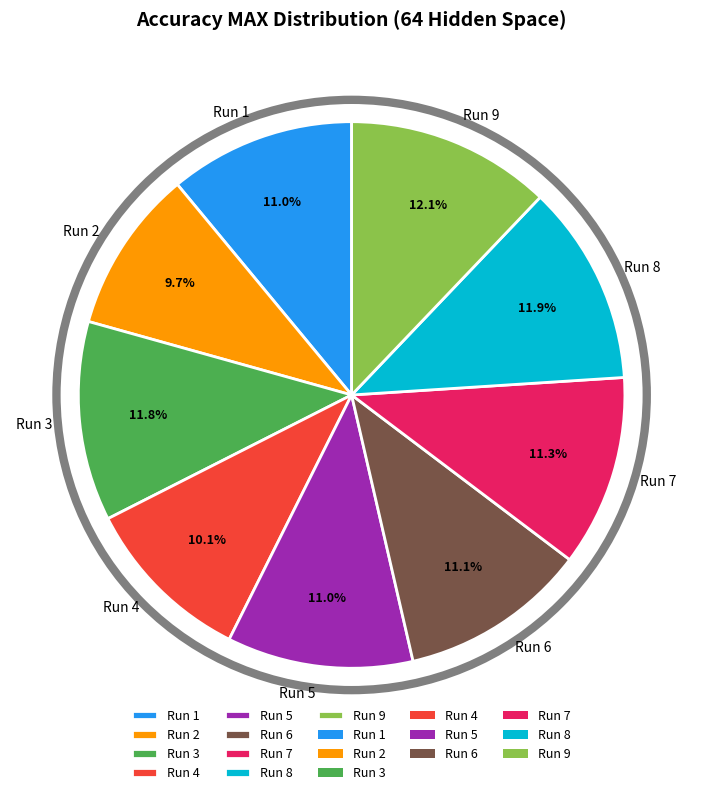

Do Run 6 and Run 3 together represent more than half of the pie?

No